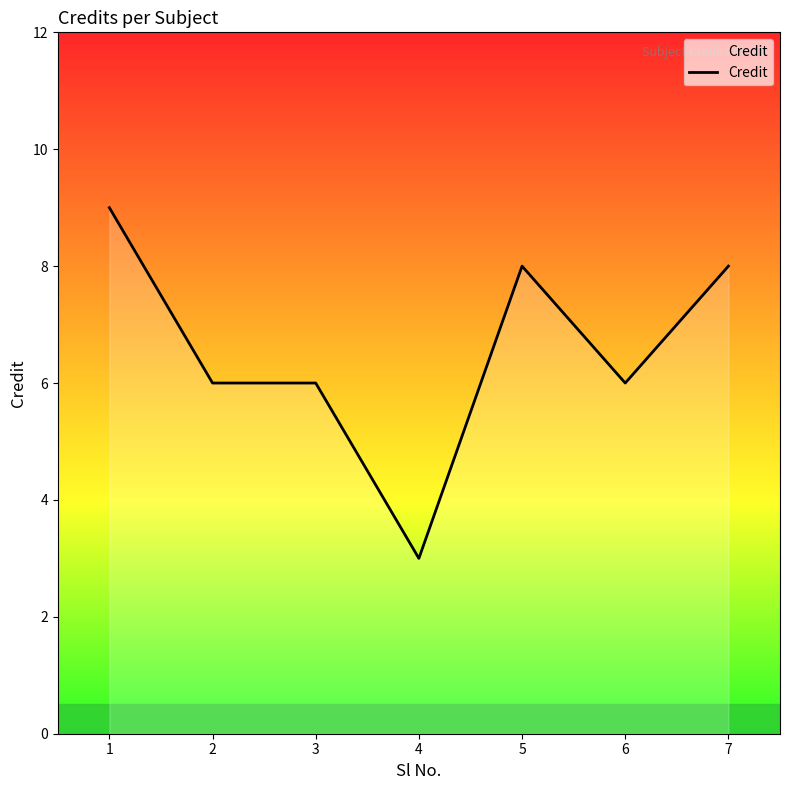

What is the greatest value displayed?

9